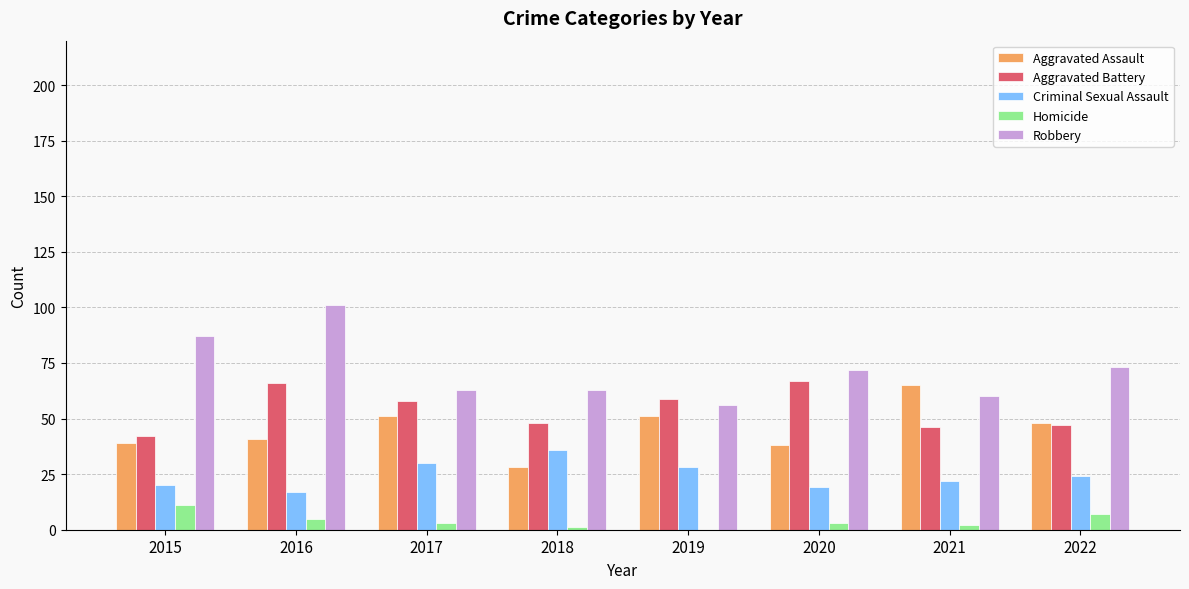

Is it true that Criminal Sexual Assault equals 28 at 2019?

True